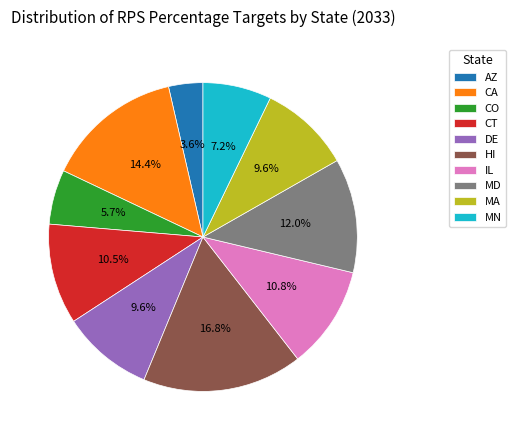

To the nearest percent, what percentage of the pie is AZ?

4%